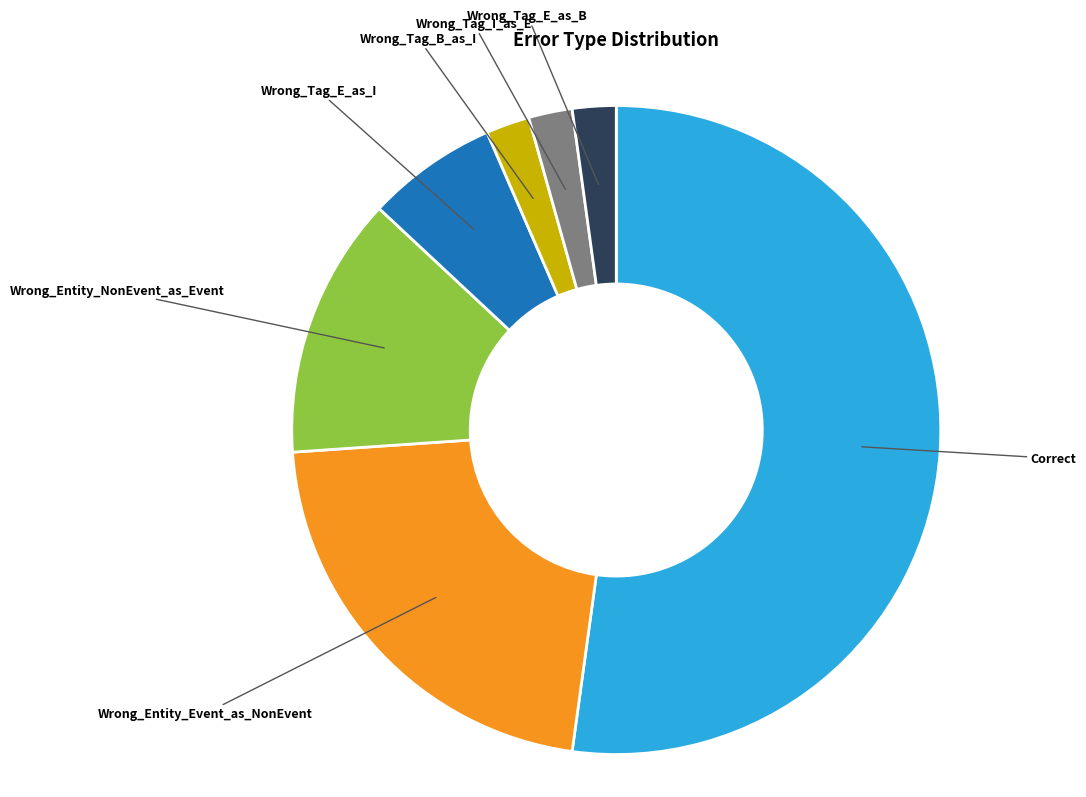

Count the number of slices in the pie.

7